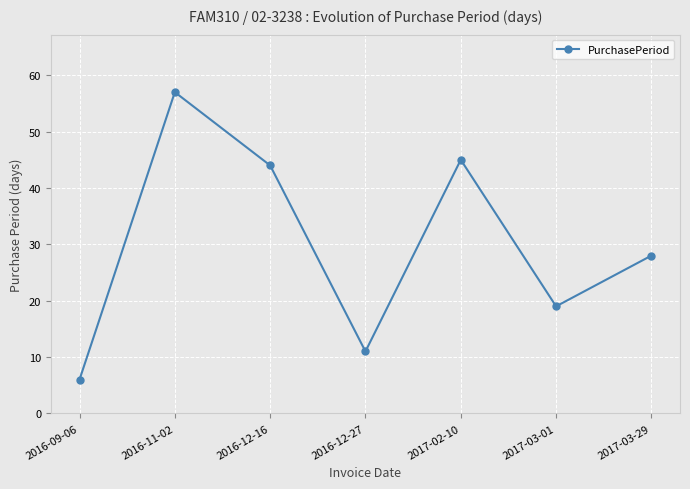

How many interior local peaks (higher than both neighbors) does the data have?

2